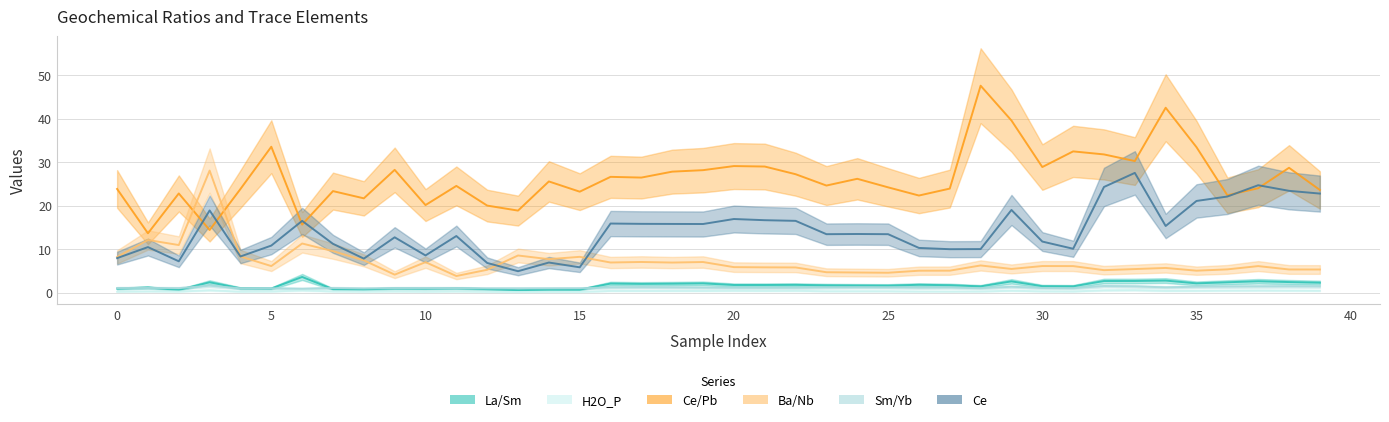

Which series has the largest total across all categories?

Ce/Pb